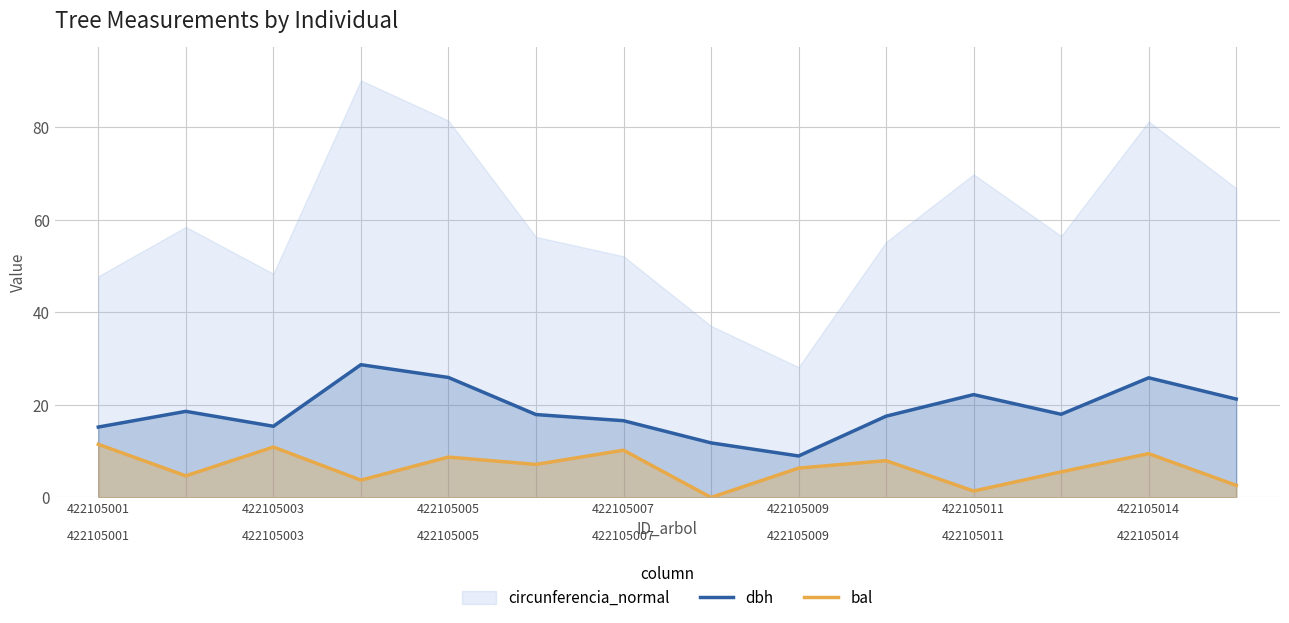

What is the average value of the dbh series?

18.8